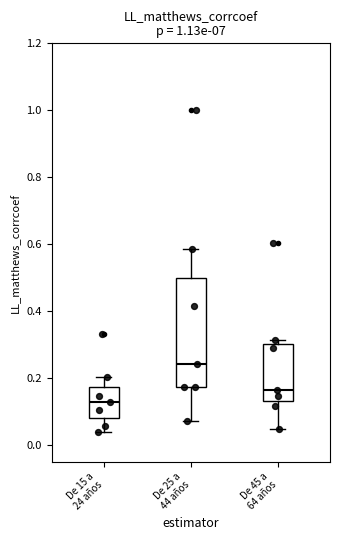

Where does the lower whisker of the box for De 15 a 24 años end on the y-axis? The values are not printed on the chart, so give them approximately, as read against the axis.

0.04